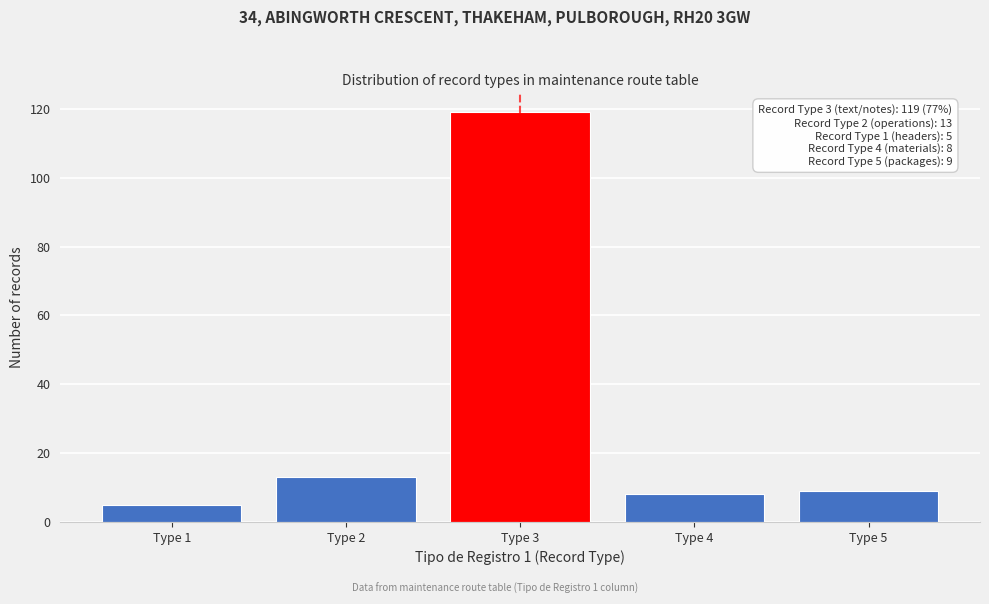

Reading left to right, transcribe all the data shown in this chart.

5	13	119	8	9